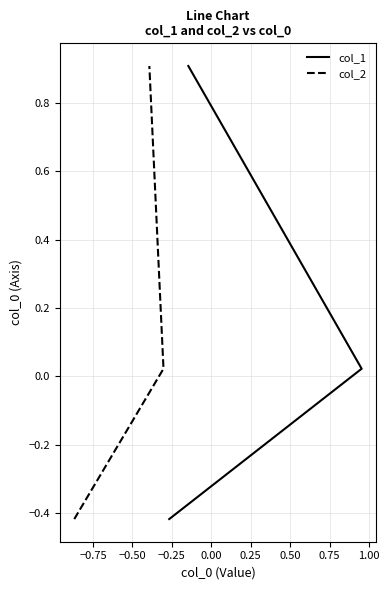

Does the chart have visible grid lines?

Yes